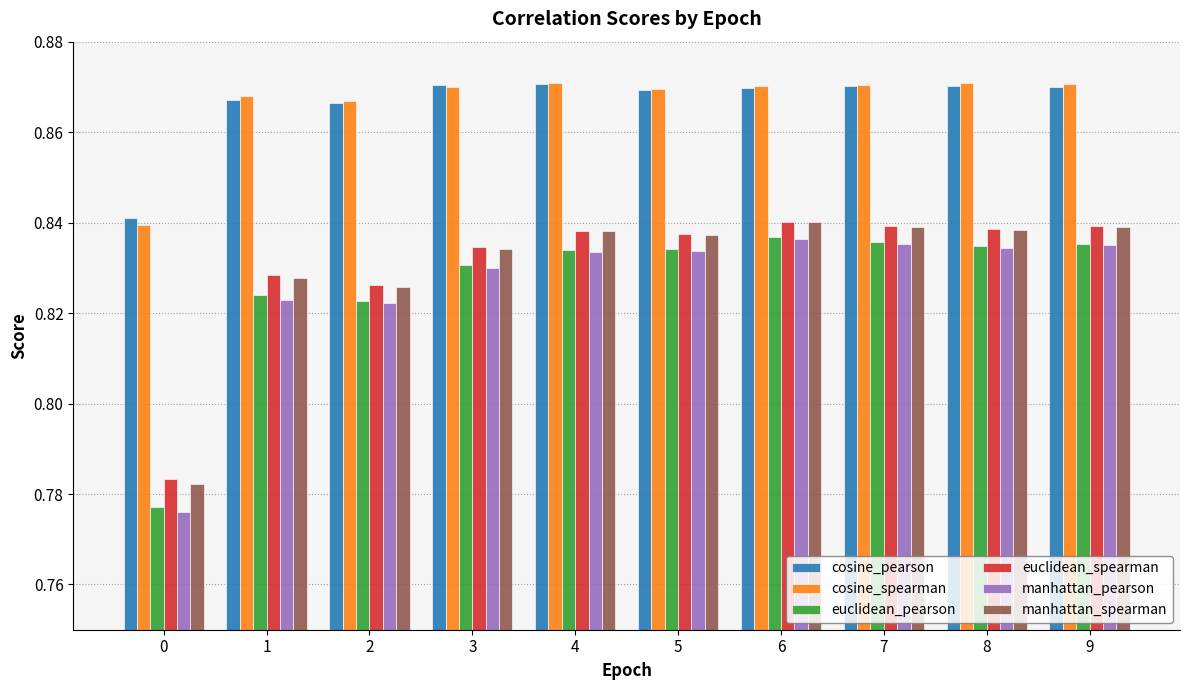

Count the manhattan_spearman values in the range 0 to 1.

10